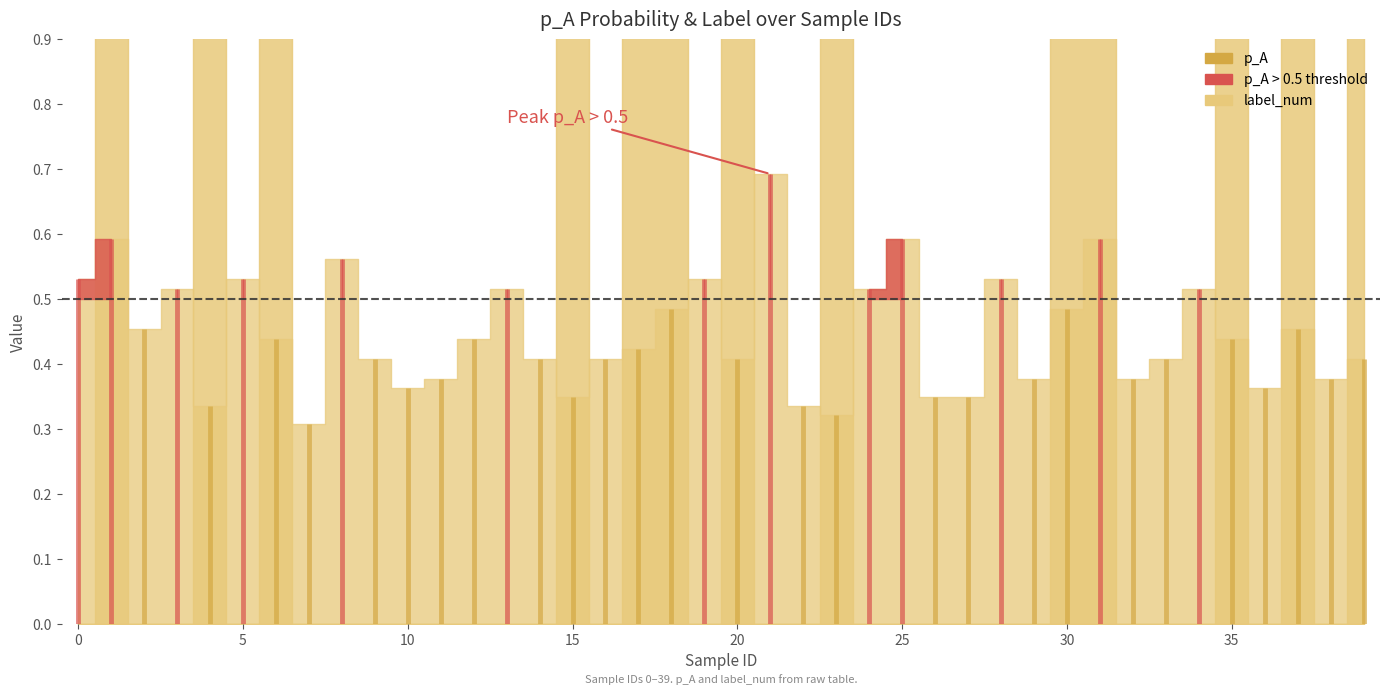

Rank the categories by label_num value from highest to lowest.

1, 4, 6, 15, 17, 18, 20, 23, 30, 31, 35, 37, 39, 0, 2, 3, 5, 7, 8, 9, 10, 11, 12, 13, 14, 16, 19, 21, 22, 24, 25, 26, 27, 28, 29, 32, 33, 34, 36, 38